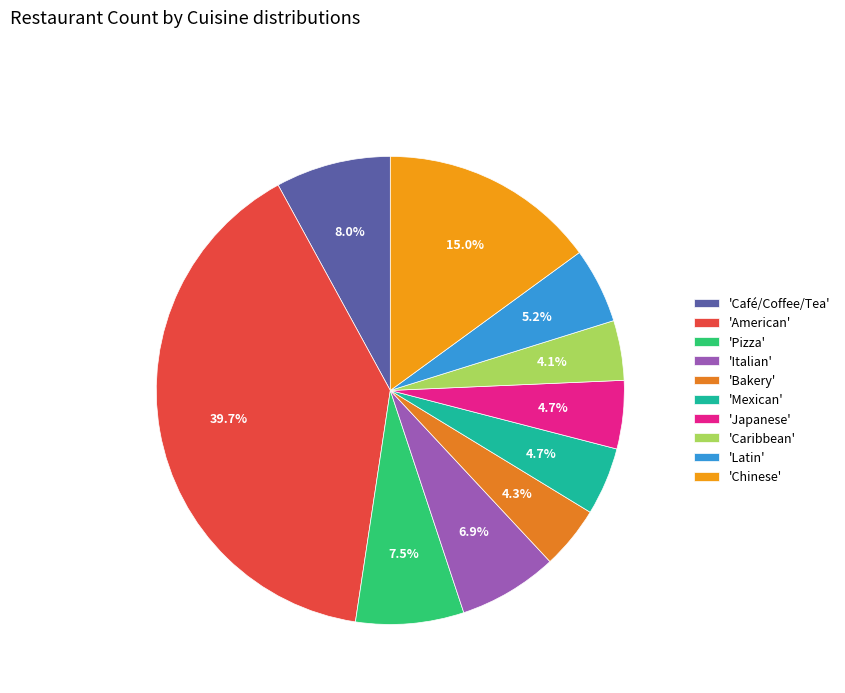

What is the smallest slice in the pie chart?

Caribbean